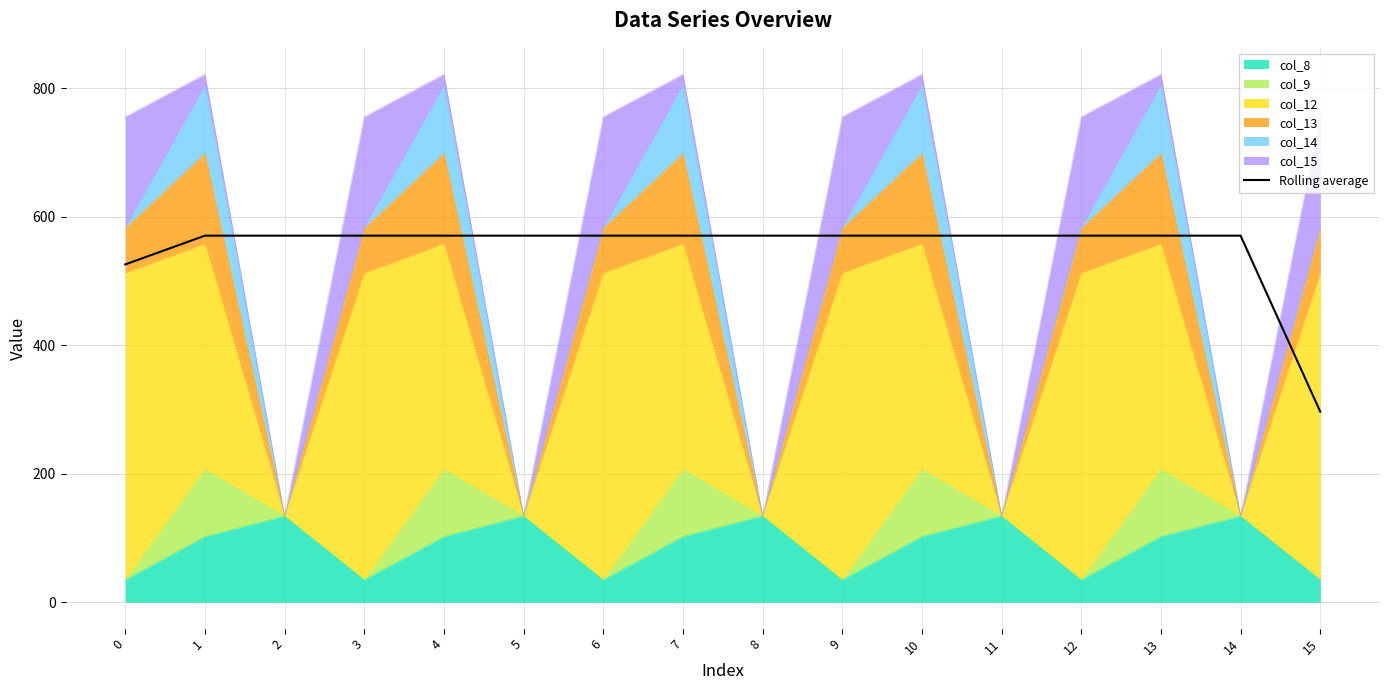

What is the sum of the values at 11 and 7?

1141.1